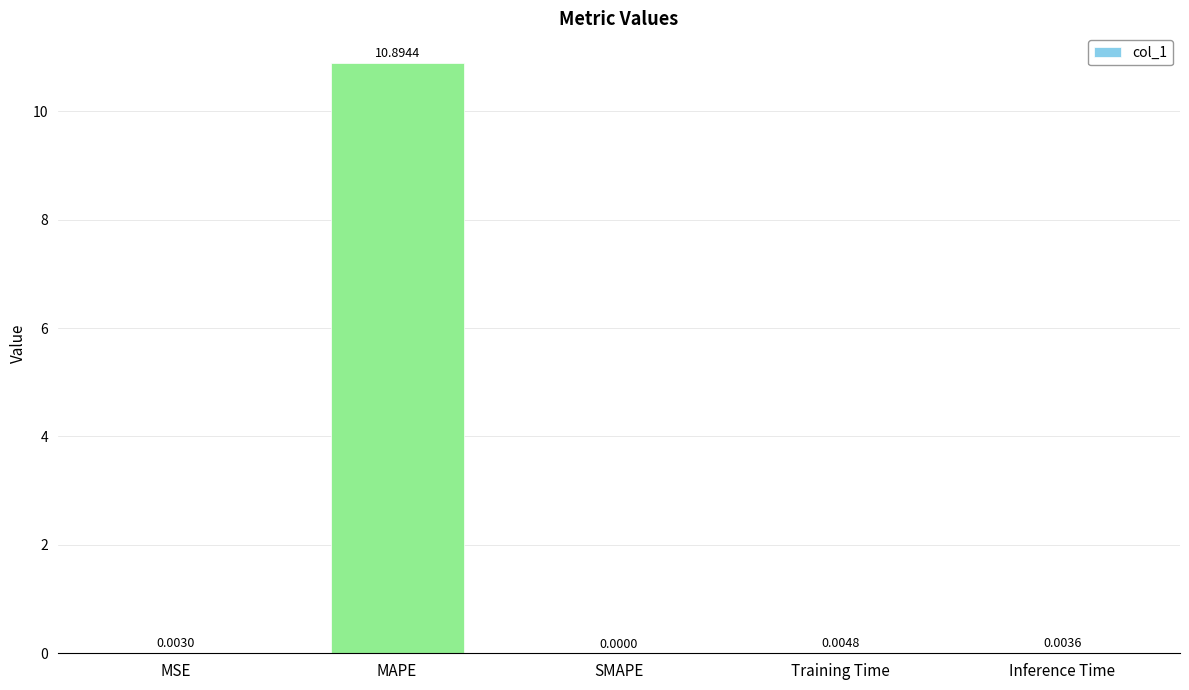

How many categories are shown in the chart?

5